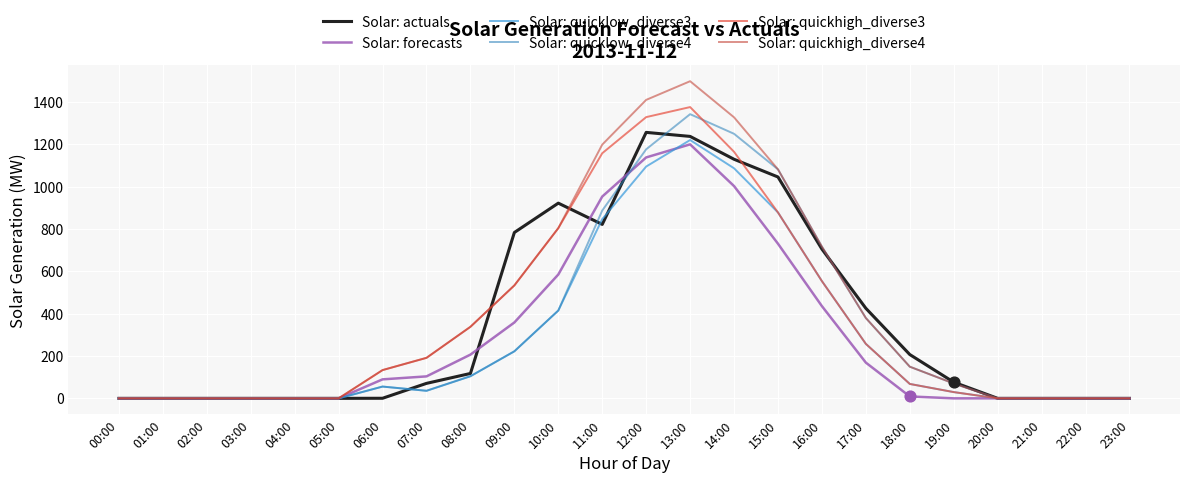

Is the value of Solar: quicklow_diverse3 at 11:00 greater than the value of Solar: quicklow_diverse4 at 16:00?

Yes